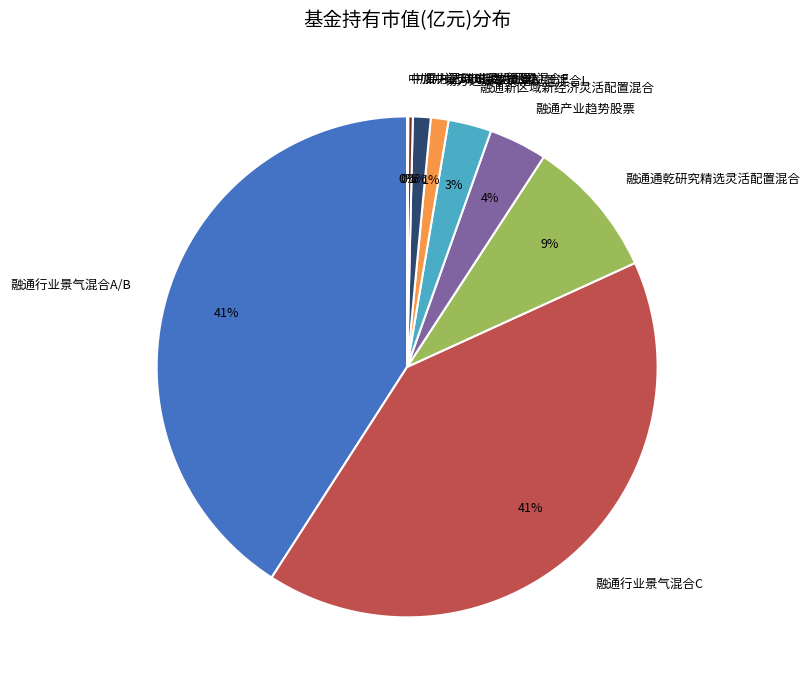

Does any single category account for the majority?

No